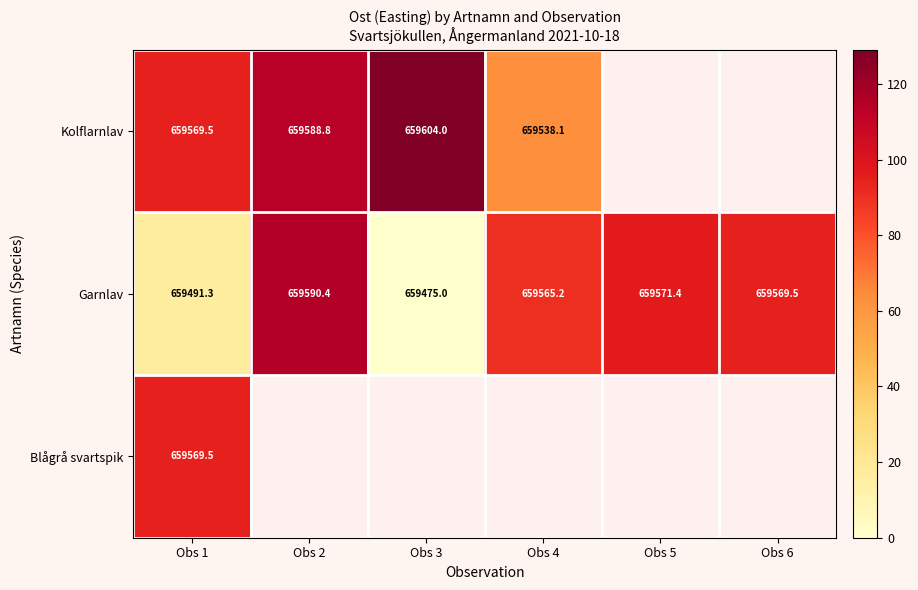

Rank the series by their average value, from highest to lowest.

Kolflarnlav, Garnlav, Blågrå svartspik